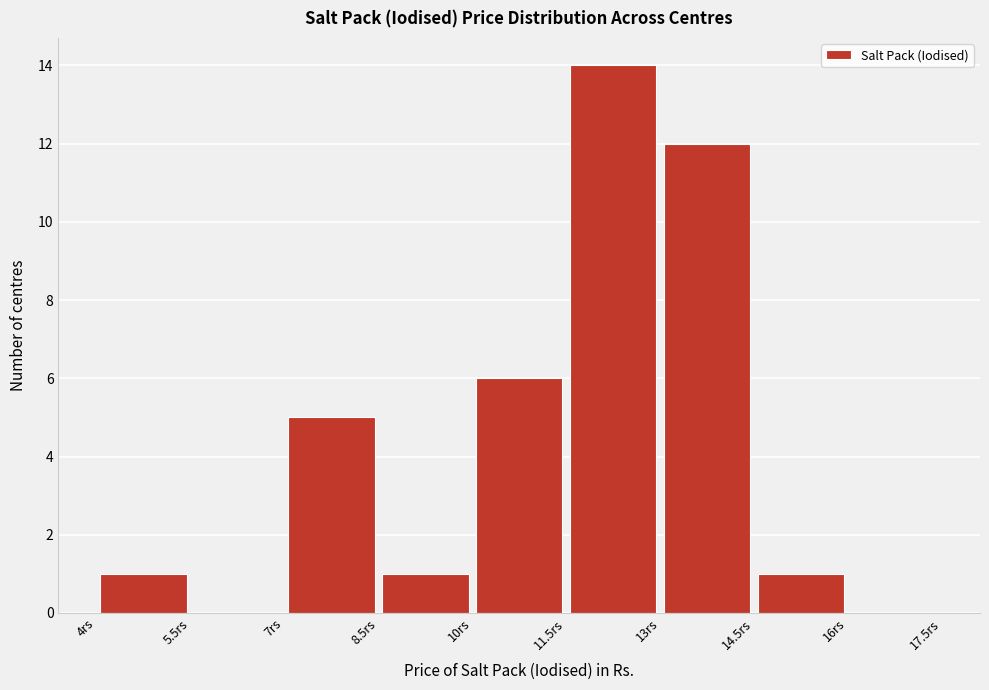

Over which range of the x-axis is the bar tallest?

11.5 to 13.0